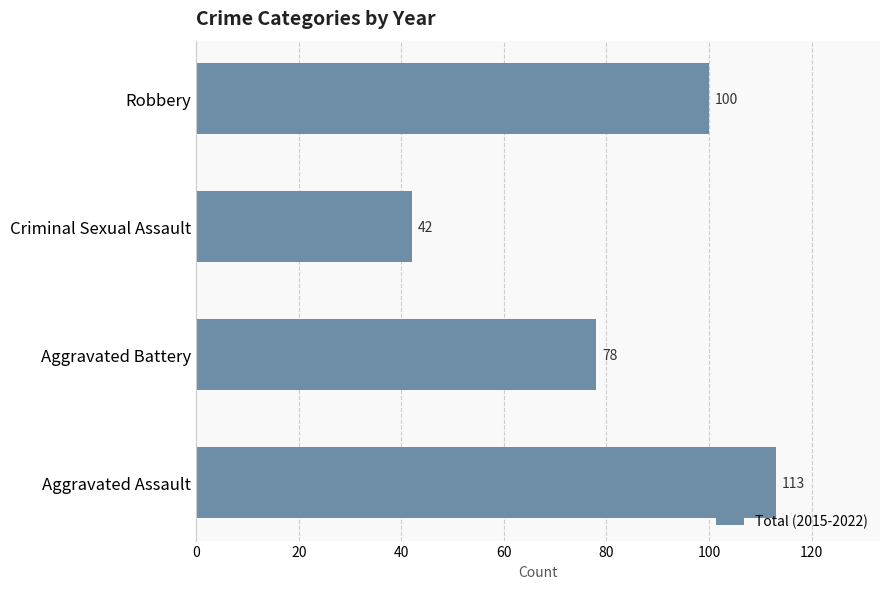

What is the difference between the values at Robbery and Aggravated Assault?

13